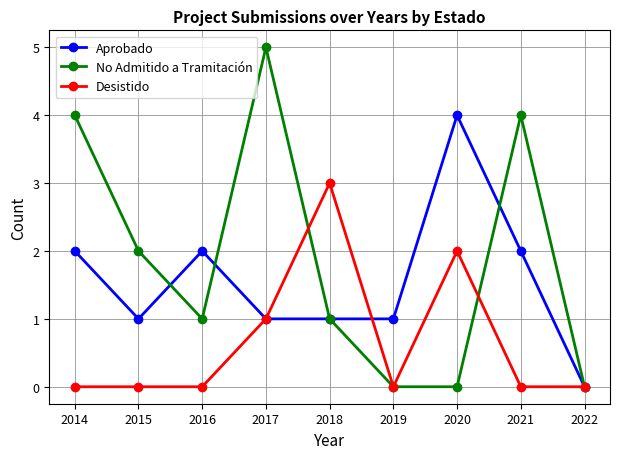

At which label is Desistido closest to 1?

2017